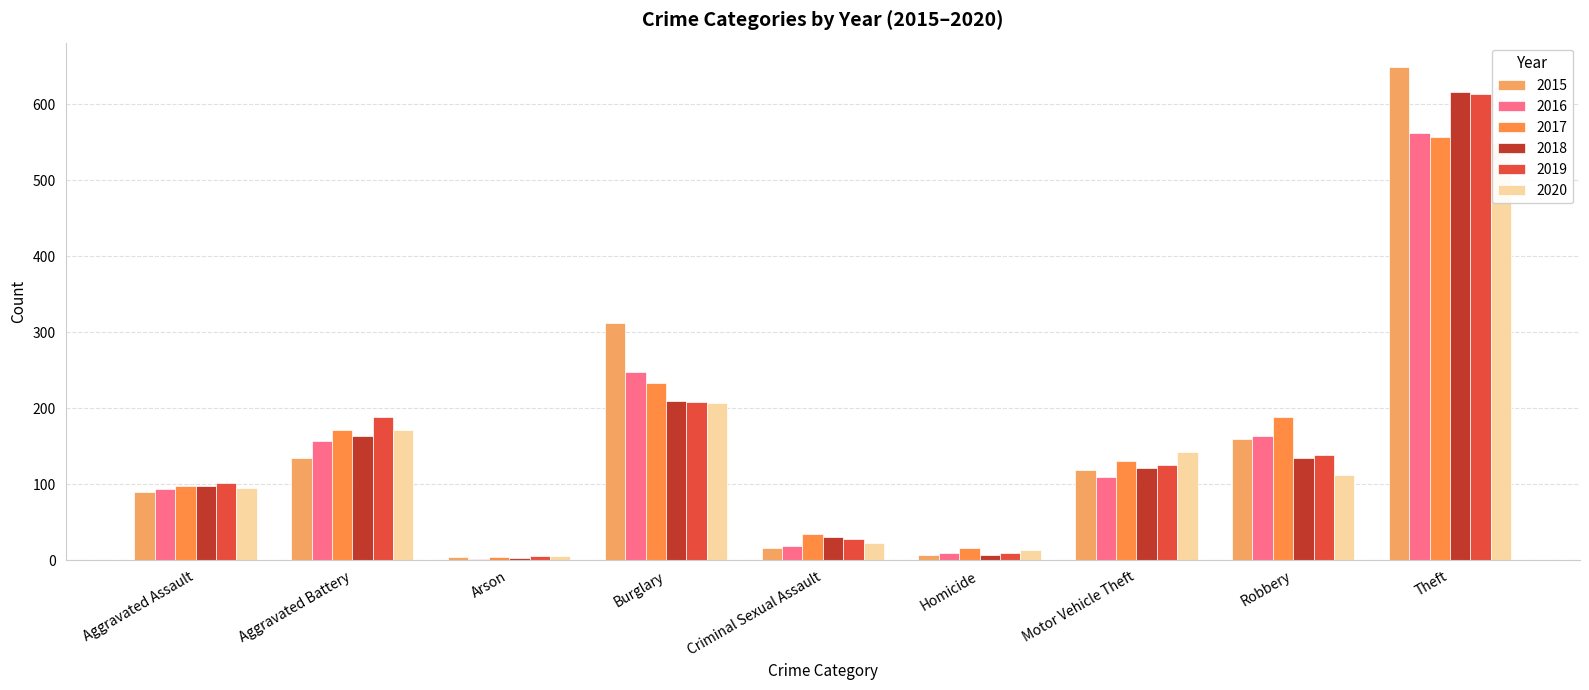

How many values in the 2020 series are below 112?

4